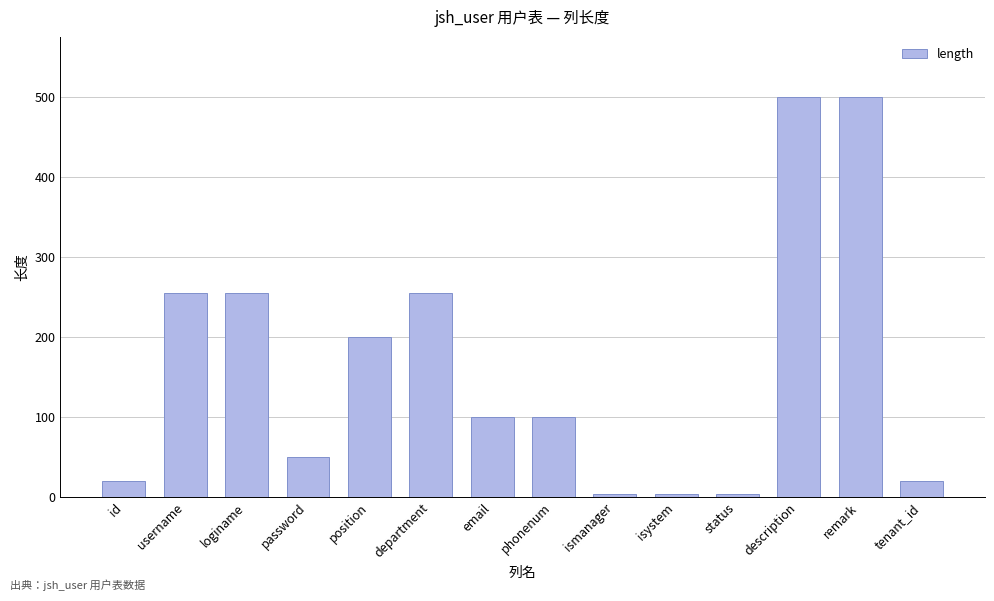

Which has a higher value, phonenum or department?

department